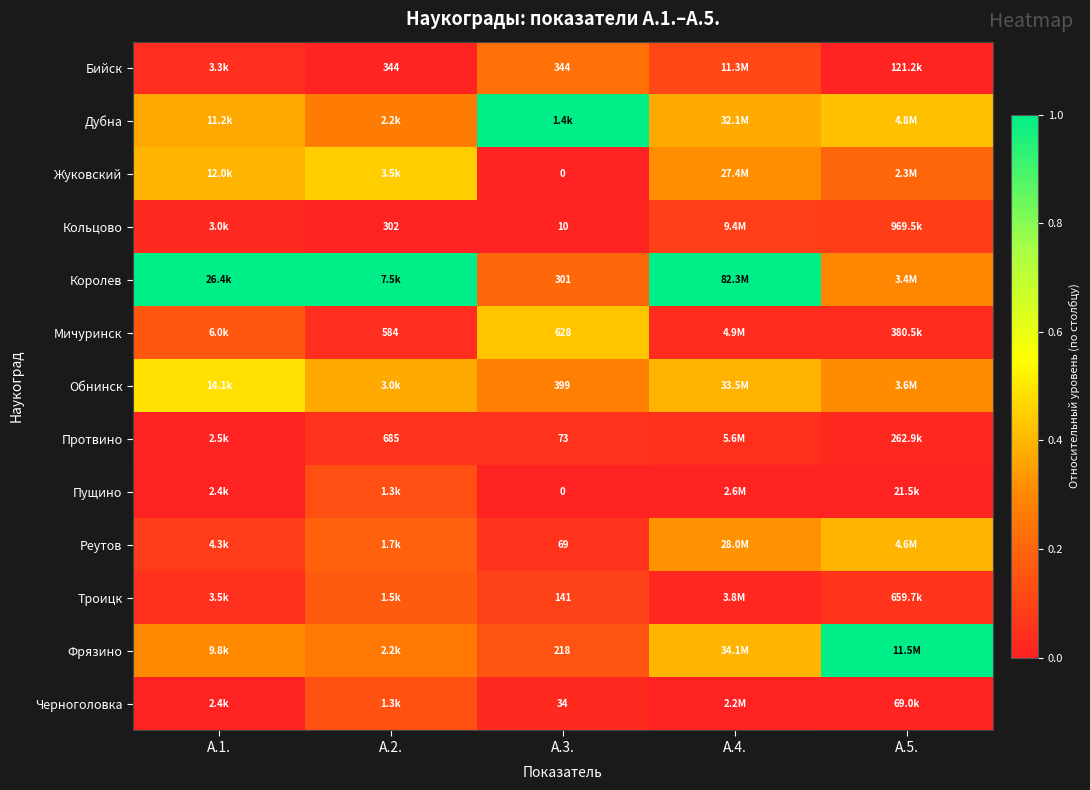

Is the value of Обнинск at А.3. greater than the value of Кольцово at А.3.?

Yes